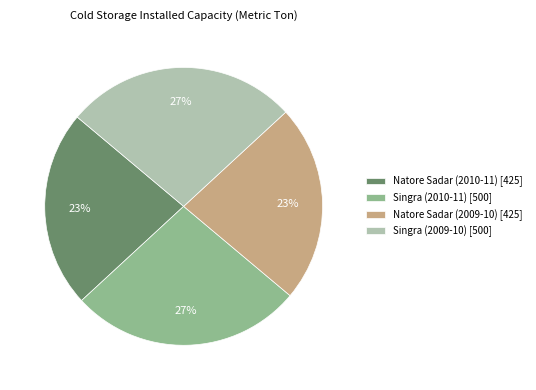

To the nearest percent, what percentage of the pie is Singra (2010-11) [500]?

27%